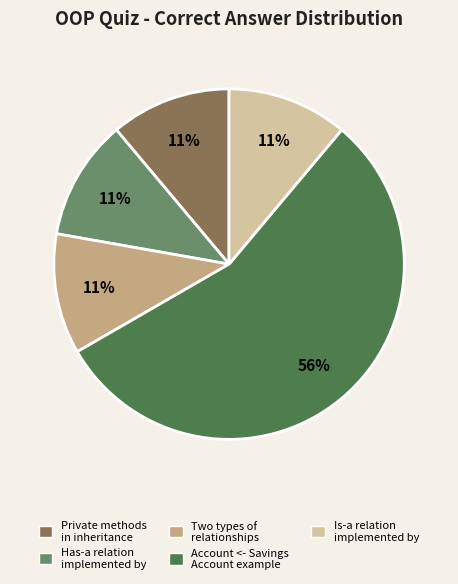

How many slices are in this pie chart?

5